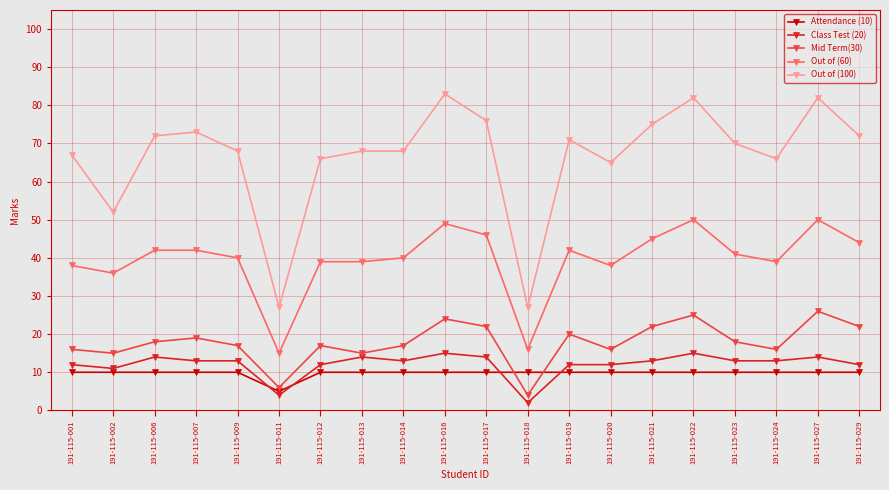

Does the chart display data point markers on the line(s)?

Yes